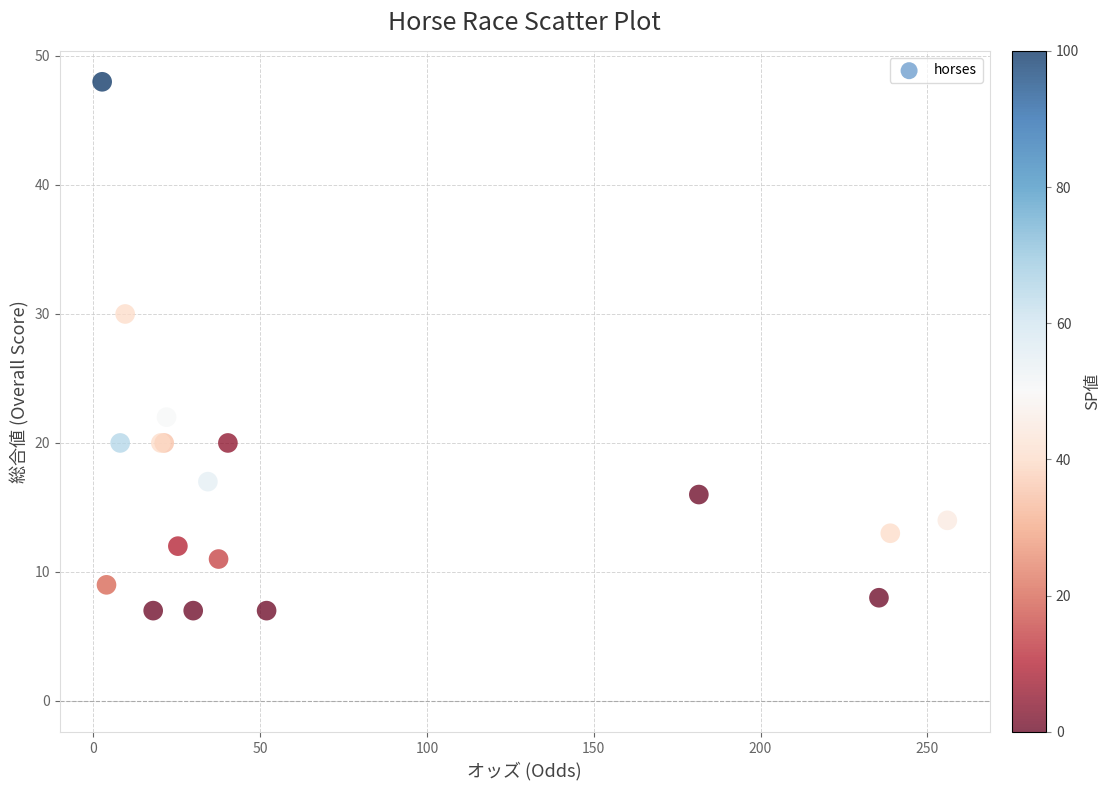

What Y value in the scatter plot is closest to 27?

30